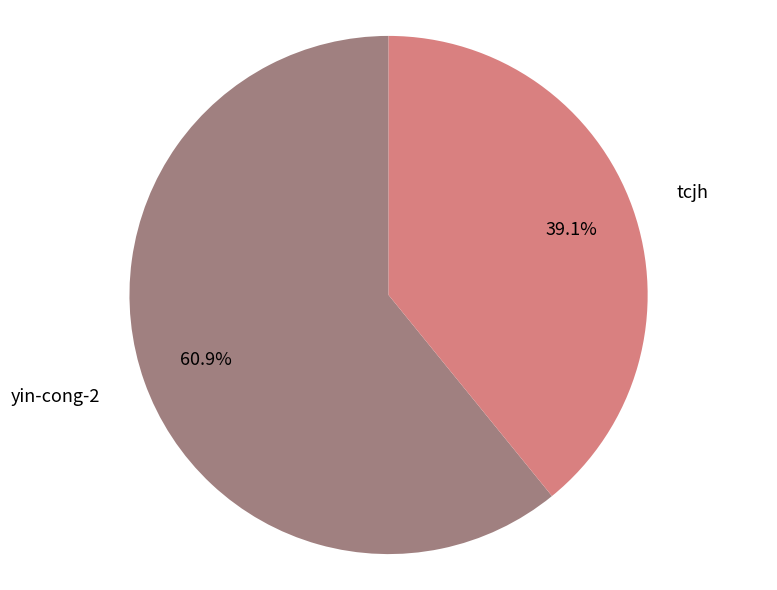

To the nearest percent, what portion does yin-cong-2 represent?

61%